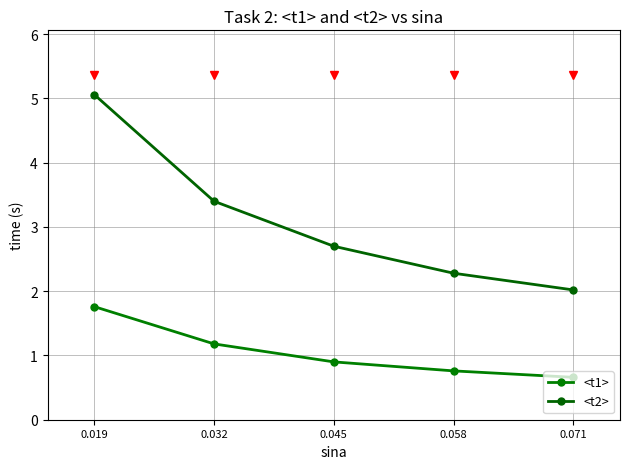

The <t2> series shows 3.5 at 0.058. True or false?

False